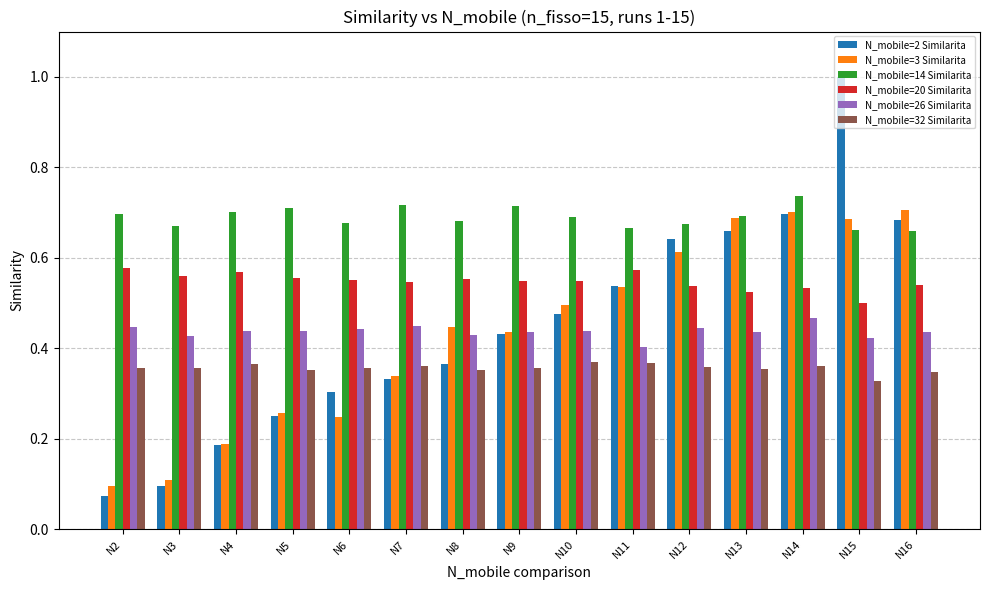

True or false: N_mobile=20 Similarita has a value of 0.2 at N15.

False